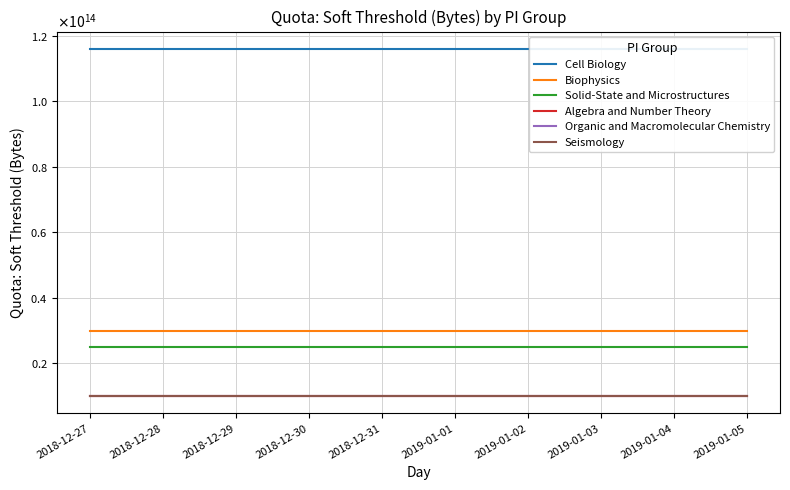

What is the sum of the Solid-State and Microstructures values at 2018-12-29 and 2019-01-02?

50000003072000